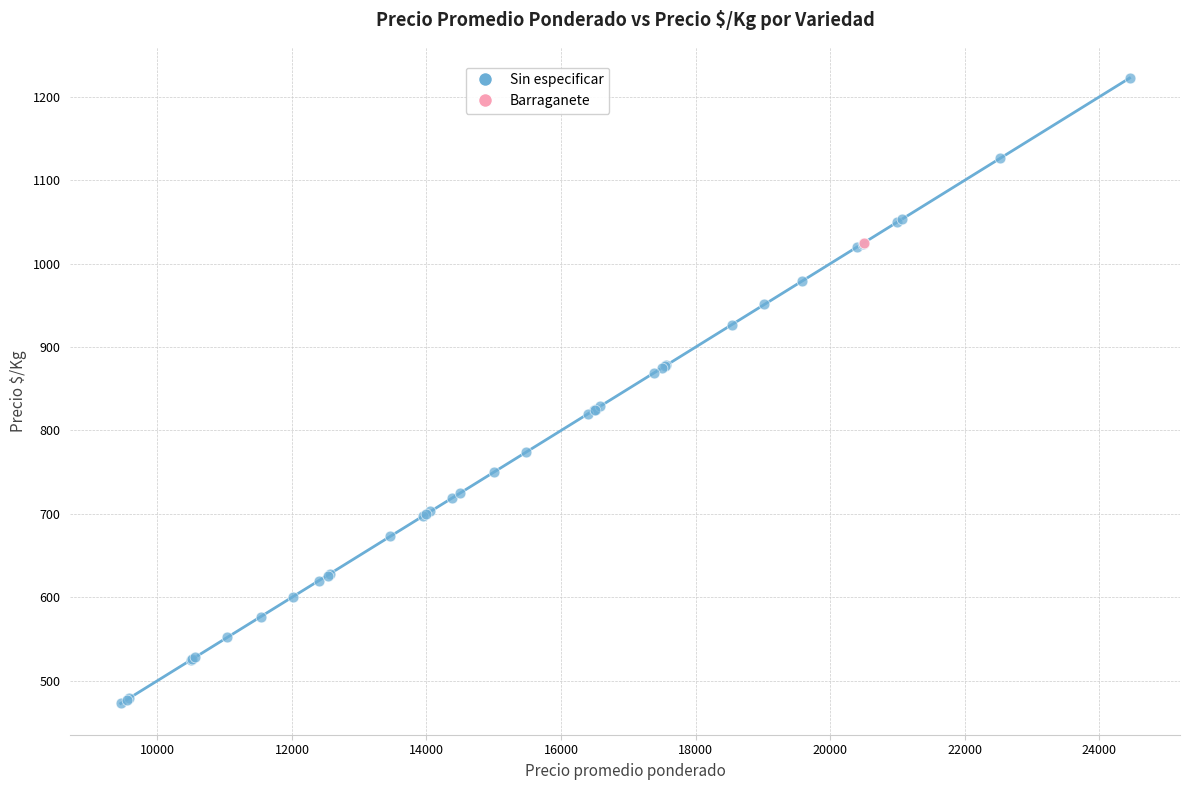

What are all the series names shown in the legend?

Sin especificar, Barraganete